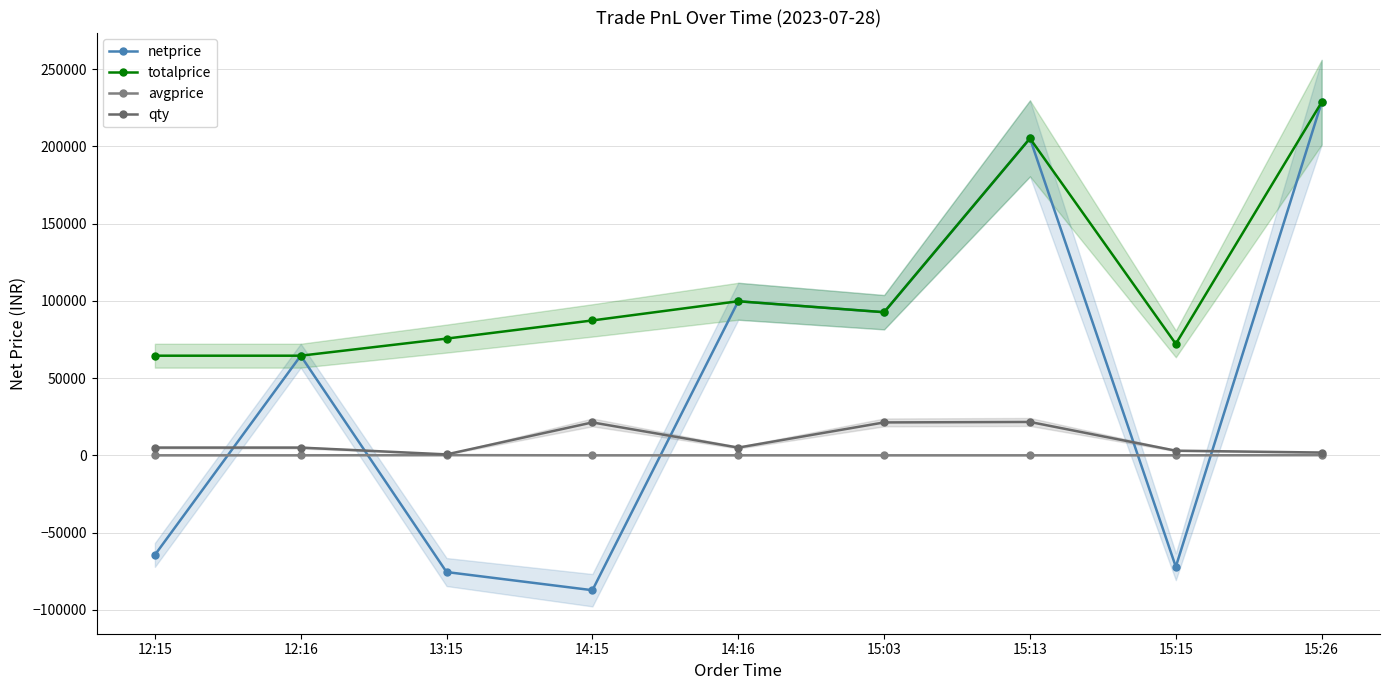

In netprice, how many points are higher than both neighbors (excluding endpoints)?

3